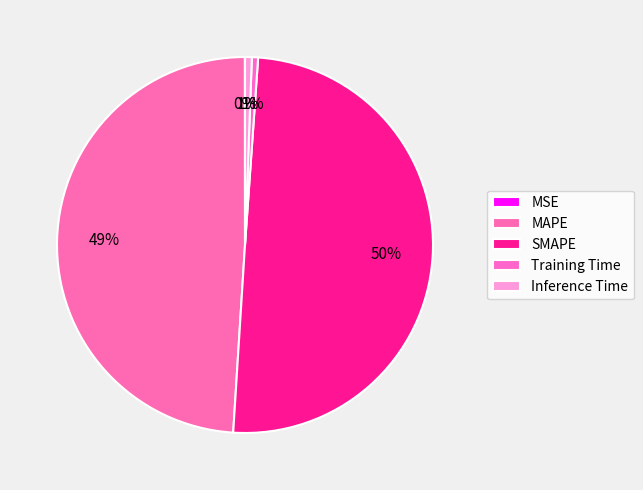

Is it true that Training Time is 1% of the pie?

True